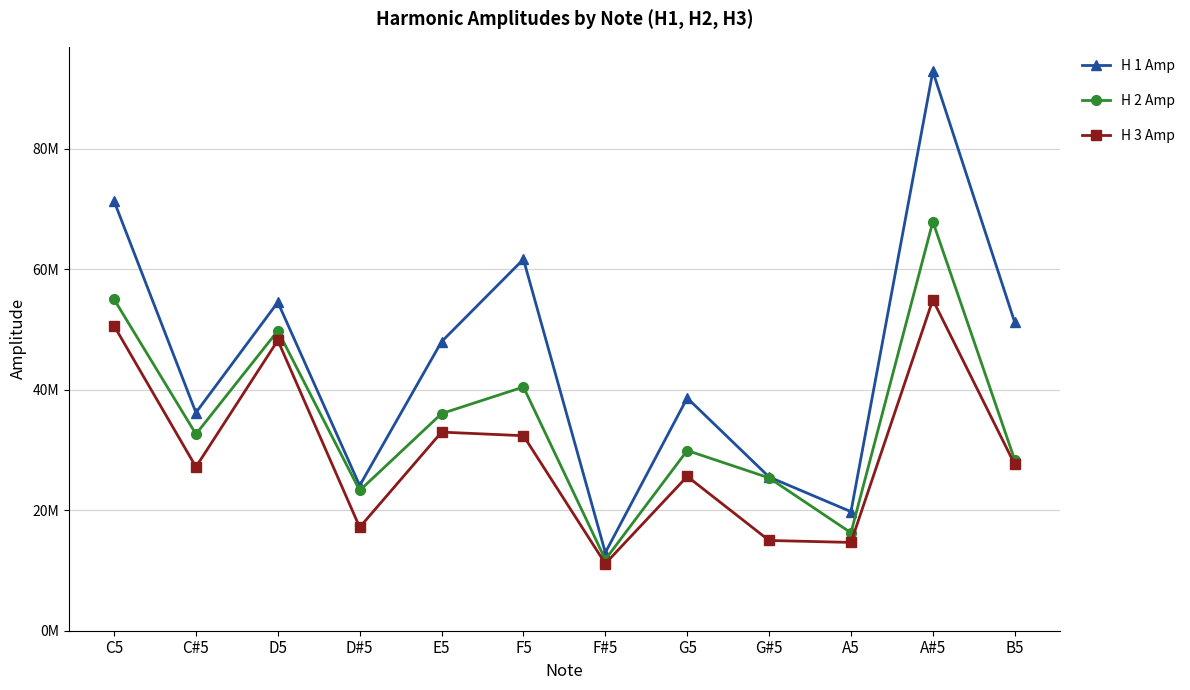

Rank the series at D#5 from lowest to highest value.

H 3 Amp, H 2 Amp, H 1 Amp